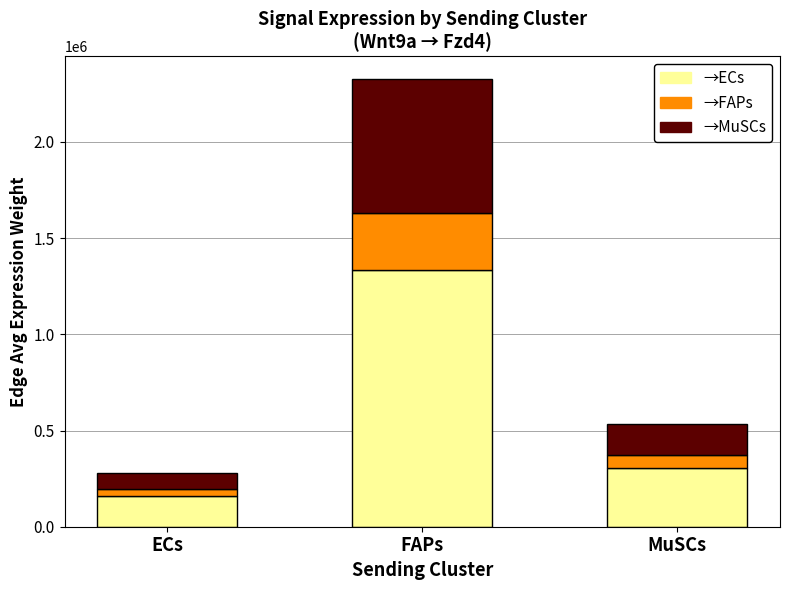

What is the average value of the →ECs series?

599925.0